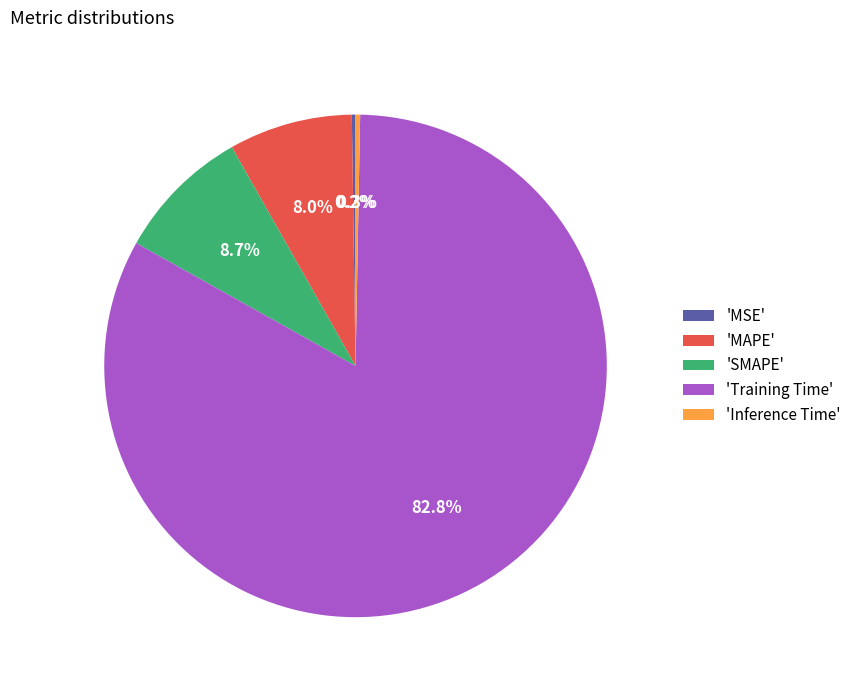

Is the sum of 'Training Time' and 'MAPE' greater than half?

Yes